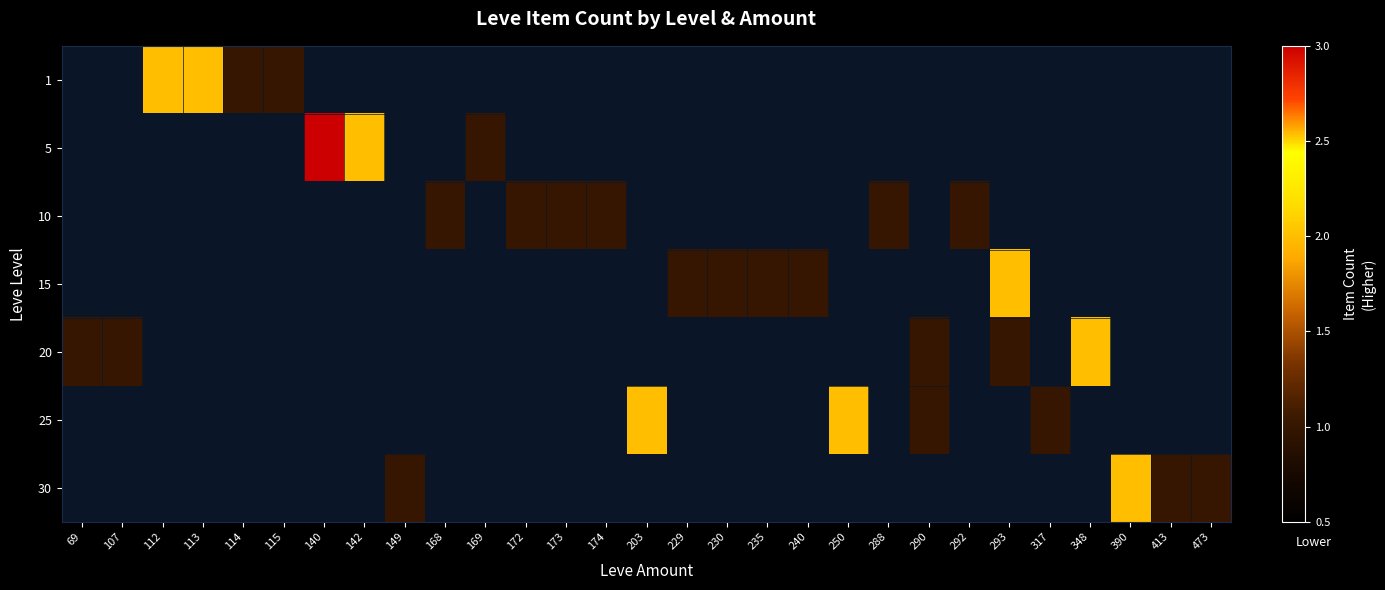

Reading left to right, transcribe all the data shown in this chart.

1: 69=0	107=0	112=2	113=2	114=1	115=1	140=0	142=0	149=0	168=0	169=0	172=0	173=0	174=0	203=0	229=0	230=0	235=0	240=0	250=0	288=0	290=0	292=0	293=0	317=0	348=0	390=0	413=0	473=0
5: 69=0	107=0	112=0	113=0	114=0	115=0	140=3	142=2	149=0	168=0	169=1	172=0	173=0	174=0	203=0	229=0	230=0	235=0	240=0	250=0	288=0	290=0	292=0	293=0	317=0	348=0	390=0	413=0	473=0
10: 69=0	107=0	112=0	113=0	114=0	115=0	140=0	142=0	149=0	168=1	169=0	172=1	173=1	174=1	203=0	229=0	230=0	235=0	240=0	250=0	288=1	290=0	292=1	293=0	317=0	348=0	390=0	413=0	473=0
15: 69=0	107=0	112=0	113=0	114=0	115=0	140=0	142=0	149=0	168=0	169=0	172=0	173=0	174=0	203=0	229=1	230=1	235=1	240=1	250=0	288=0	290=0	292=0	293=2	317=0	348=0	390=0	413=0	473=0
20: 69=1	107=1	112=0	113=0	114=0	115=0	140=0	142=0	149=0	168=0	169=0	172=0	173=0	174=0	203=0	229=0	230=0	235=0	240=0	250=0	288=0	290=1	292=0	293=1	317=0	348=2	390=0	413=0	473=0
25: 69=0	107=0	112=0	113=0	114=0	115=0	140=0	142=0	149=0	168=0	169=0	172=0	173=0	174=0	203=2	229=0	230=0	235=0	240=0	250=2	288=0	290=1	292=0	293=0	317=1	348=0	390=0	413=0	473=0
30: 69=0	107=0	112=0	113=0	114=0	115=0	140=0	142=0	149=1	168=0	169=0	172=0	173=0	174=0	203=0	229=0	230=0	235=0	240=0	250=0	288=0	290=0	292=0	293=0	317=0	348=0	390=2	413=1	473=1